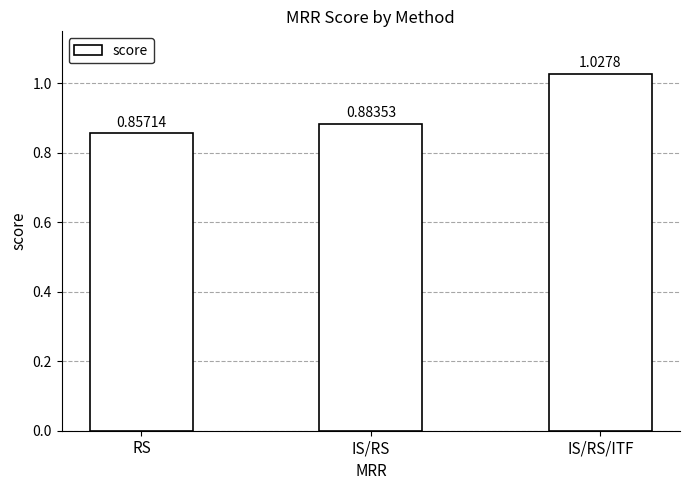

Between IS/RS and RS, which is larger?

IS/RS